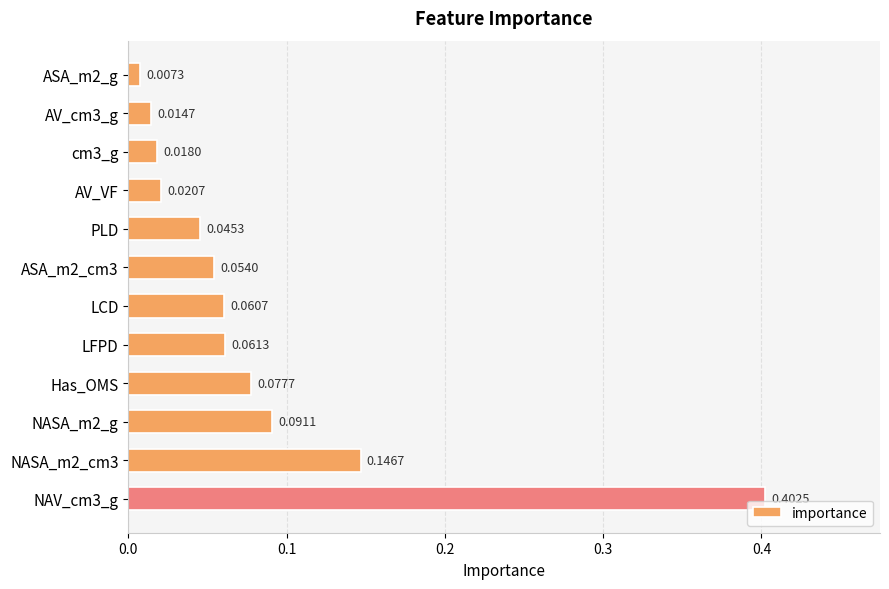

What is the sum of all values?

1.0